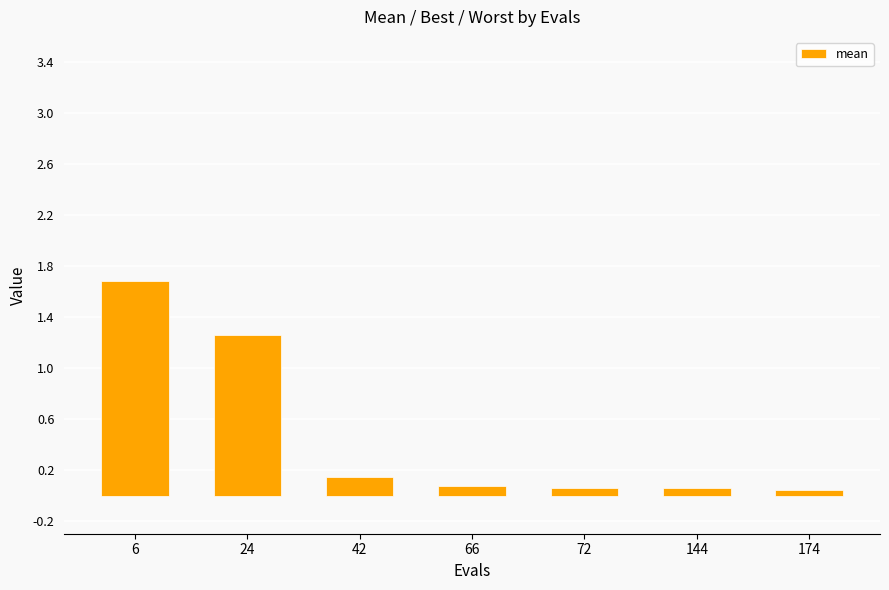

The value at 24 is 1.3. True or false?

True